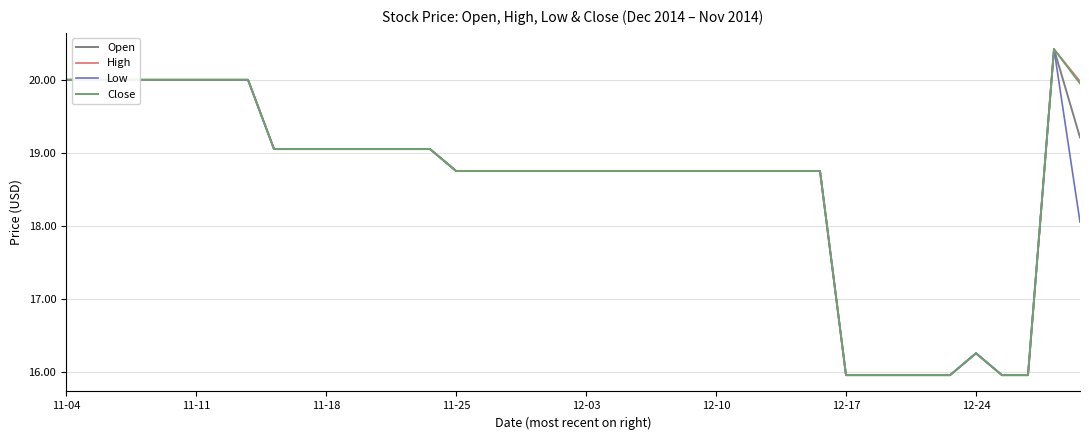

Does the chart display data point markers on the line(s)?

No